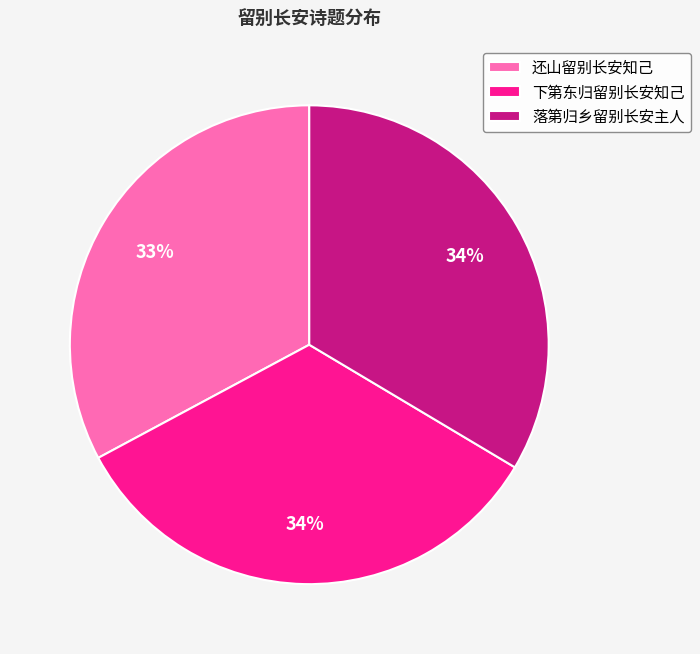

How many slices are in this pie chart?

3